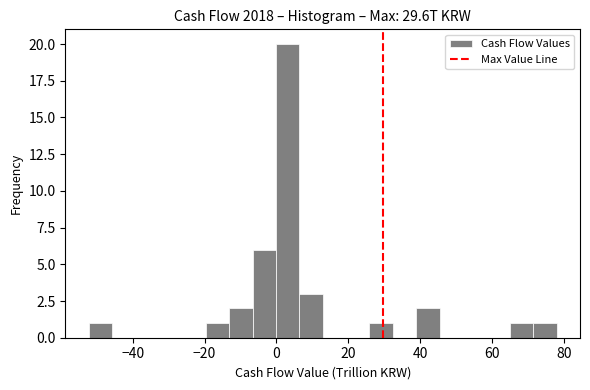

Read against the x-axis, roughly where is the centre of the tallest bar?

4